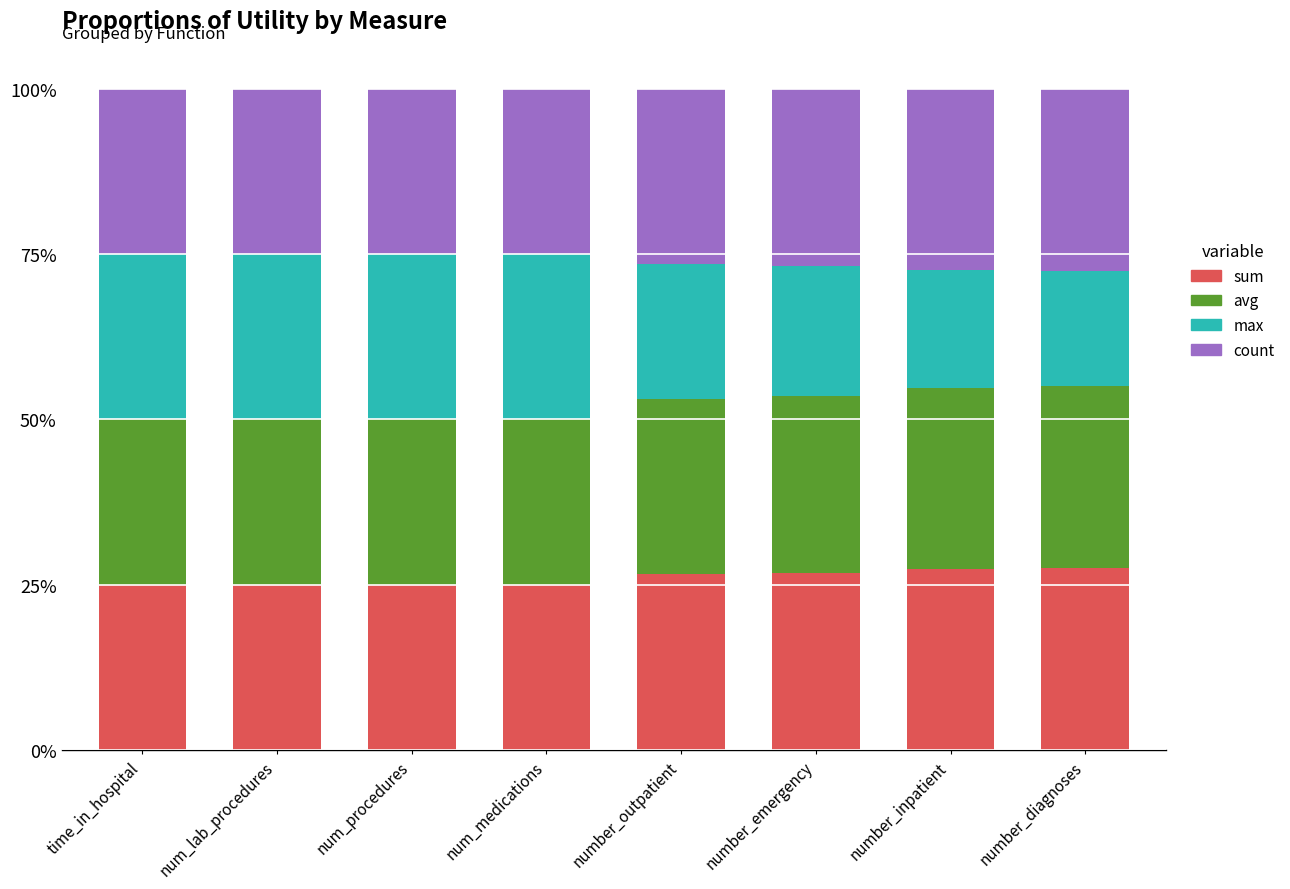

Are the bars grouped side by side (vs. stacked)?

No